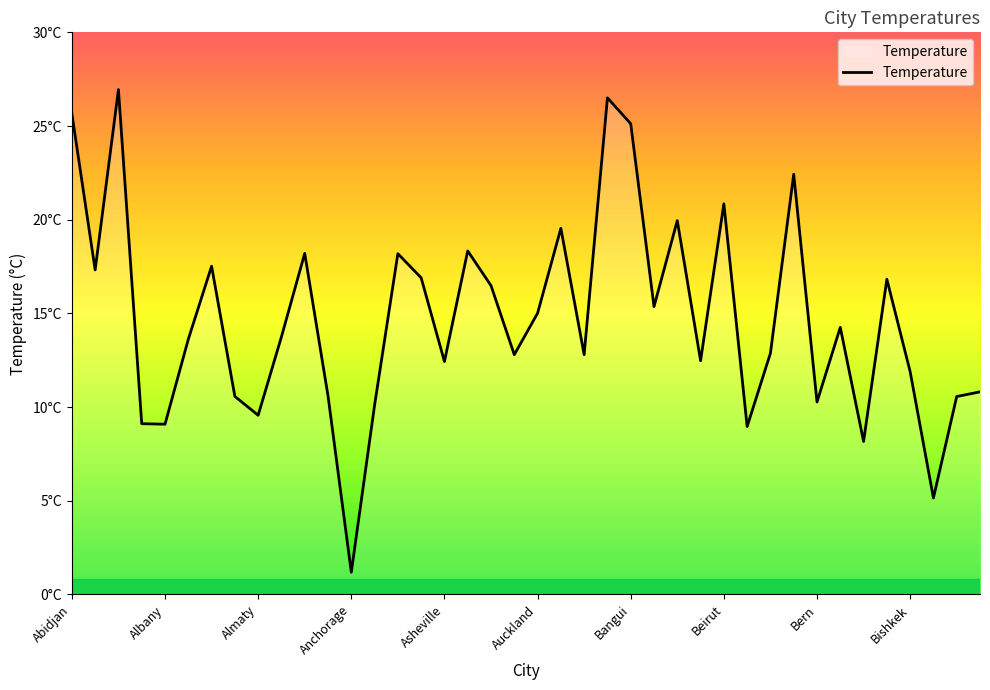

Is this an area chart (filled region under the line)?

Yes